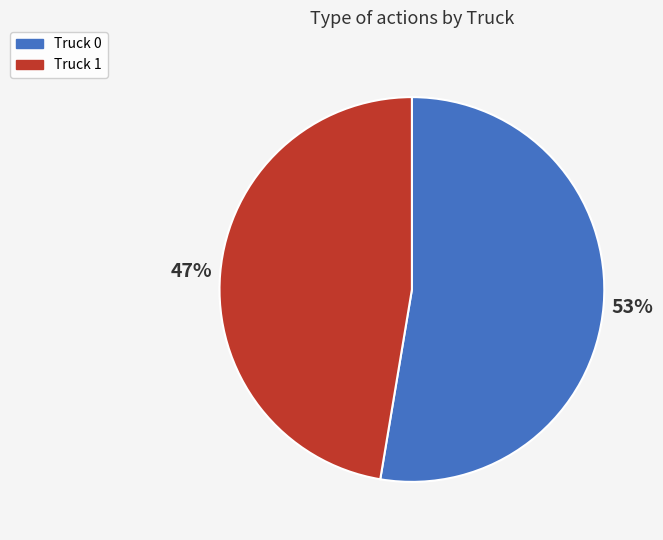

What percentage is the Truck 1 slice, to the nearest percent?

47%